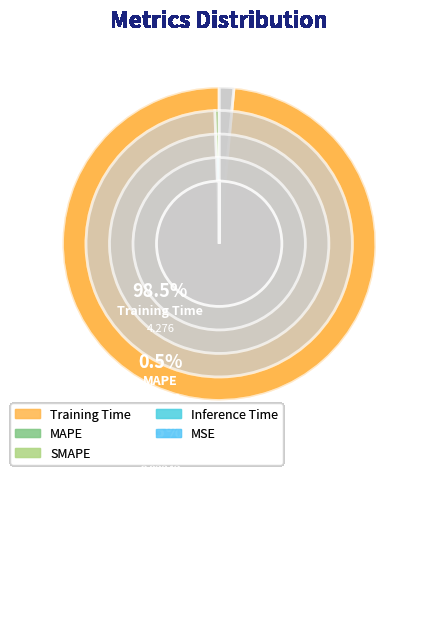

Is the sum of MAPE and Training Time greater than half?

Yes